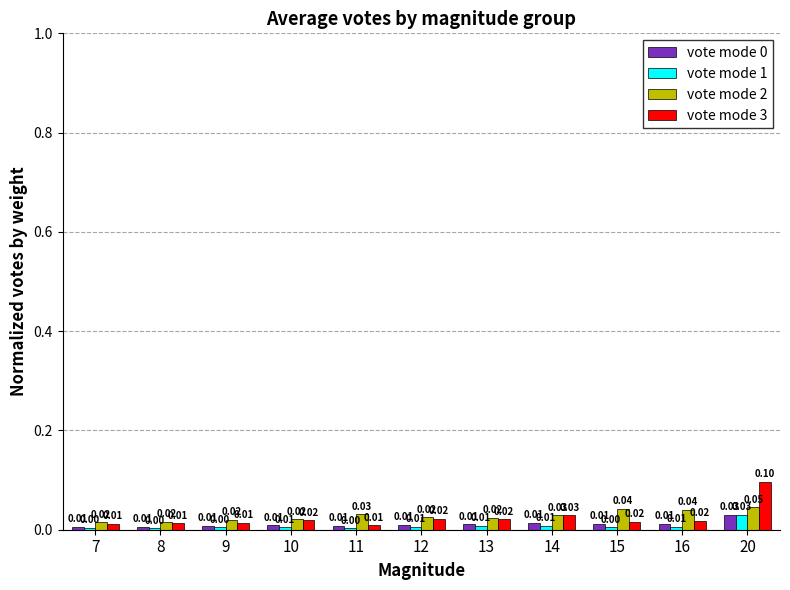

What is the sum of all vote mode 2 values?

0.3